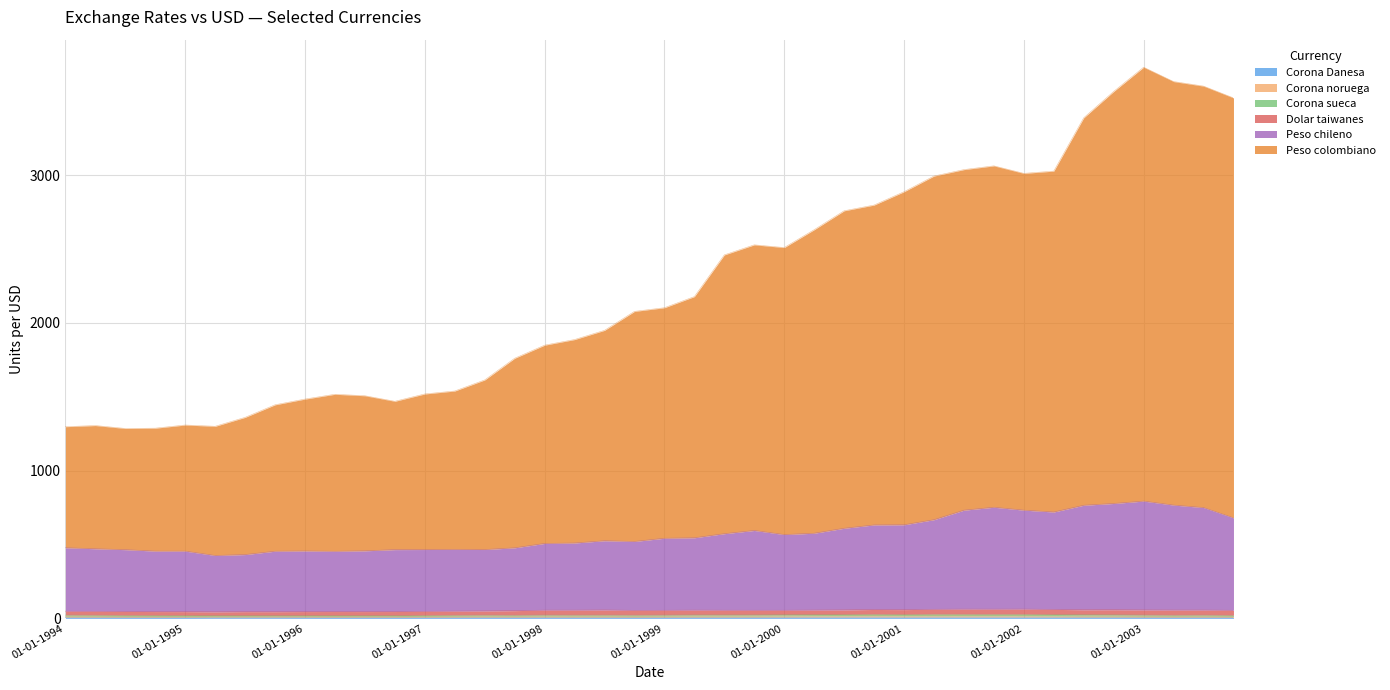

Which category has the highest value in the Corona noruega series?

01-10-2000